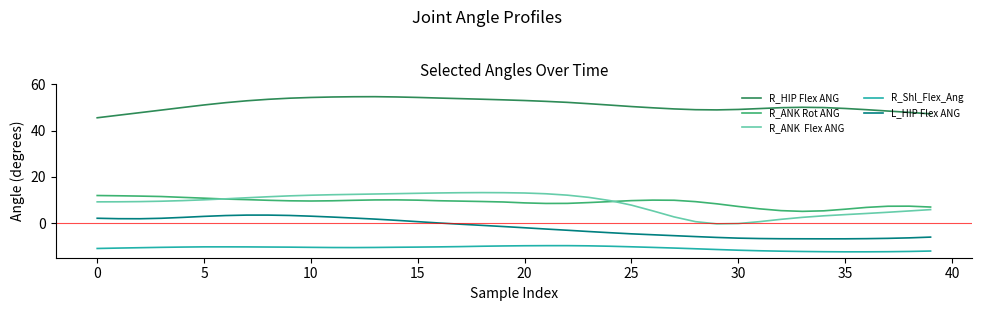

What is the maximum value shown in the chart?

54.7